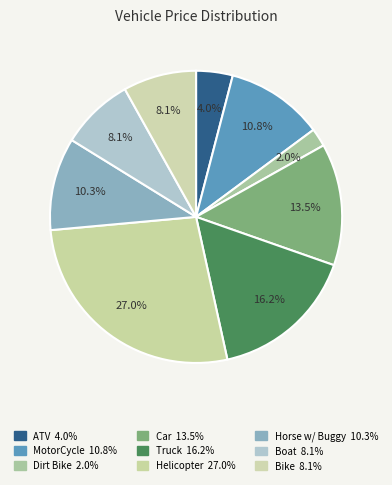

How many slices are in this pie chart?

9